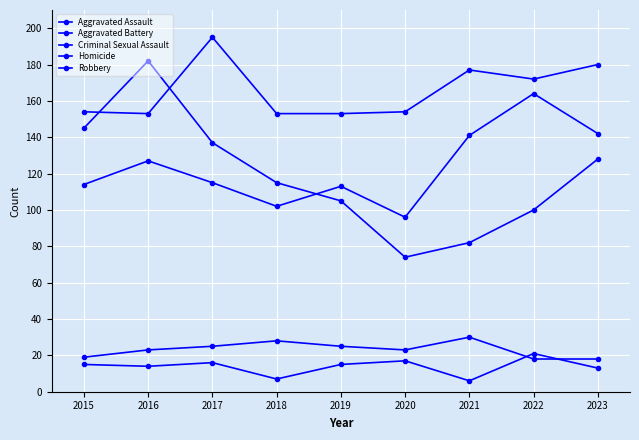

How many data points does each series have?

9